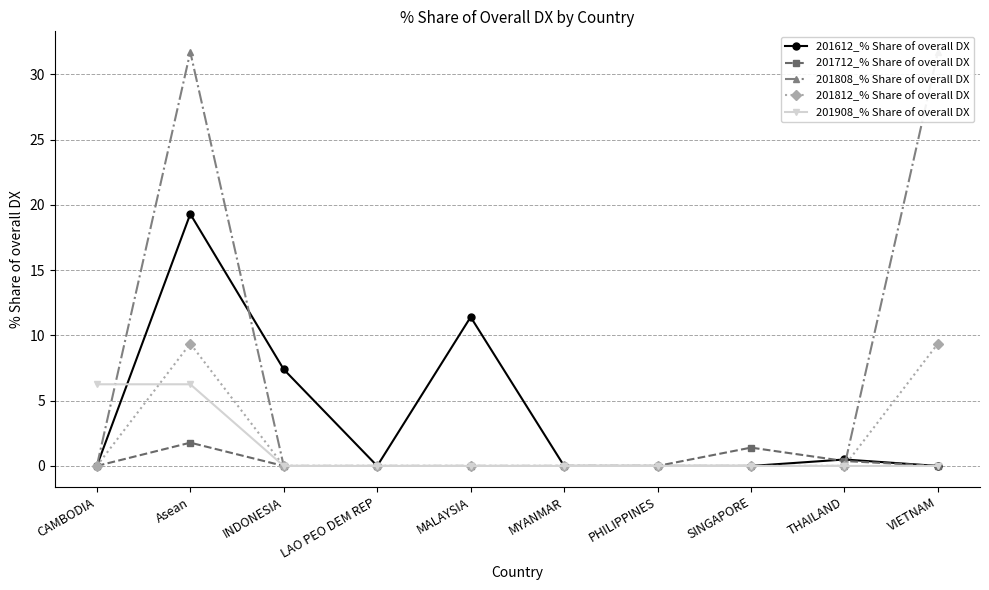

How many data points does each series have?

10